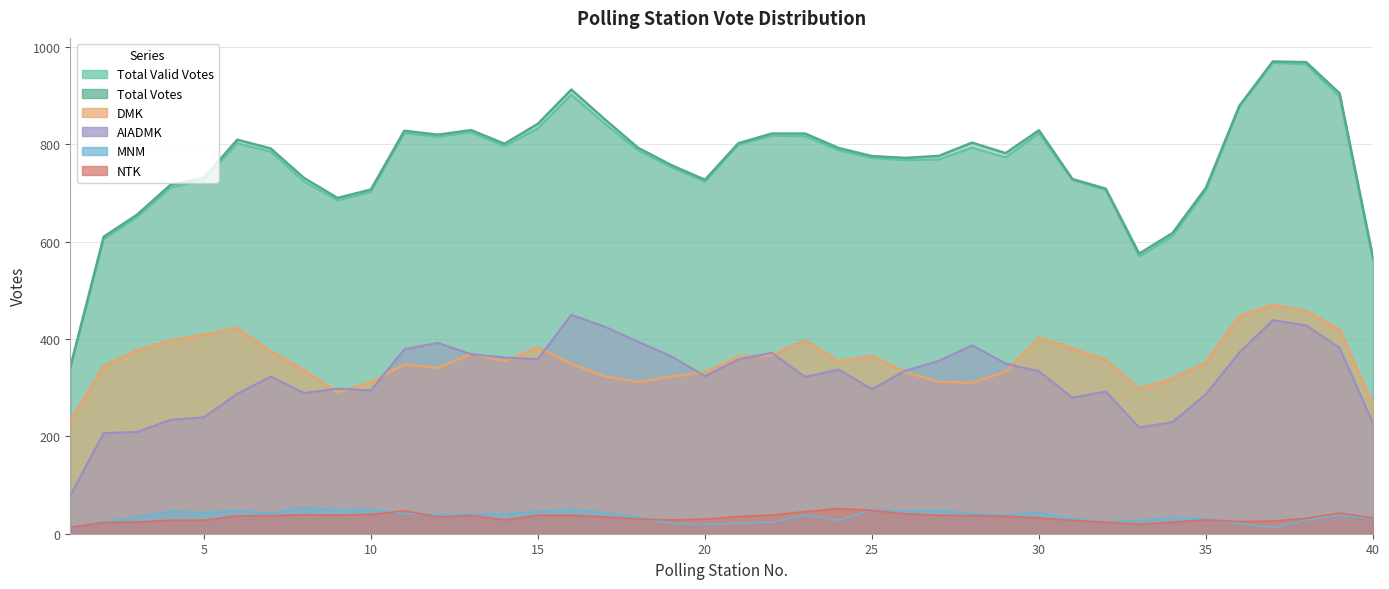

True or false: Total Valid Votes and MNM intersect in this chart.

False